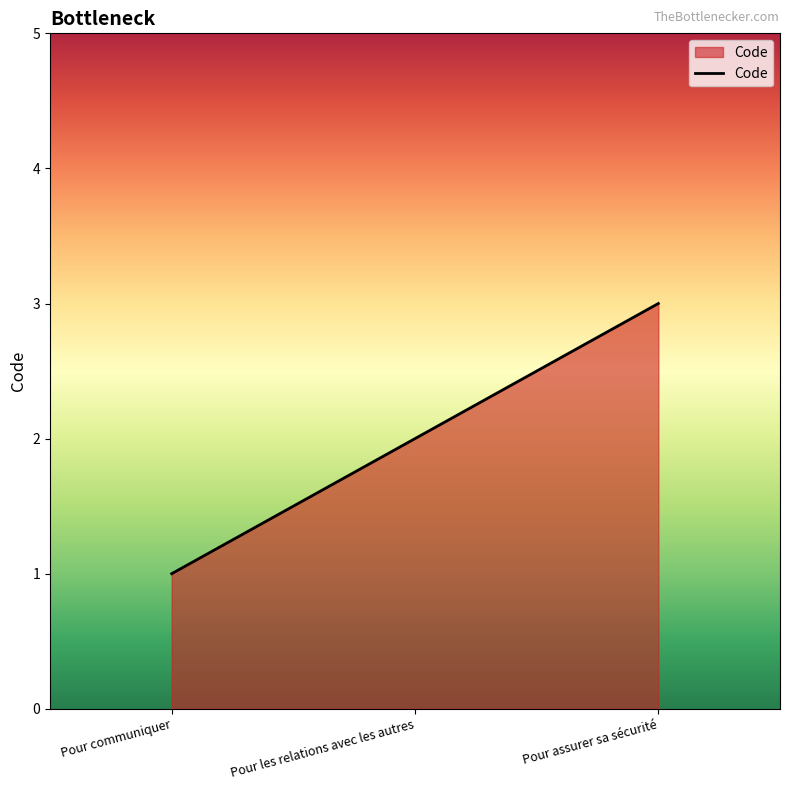

Rank the categories by value from lowest to highest.

Pour communiquer, Pour les relations avec les autres, Pour assurer sa sécurité